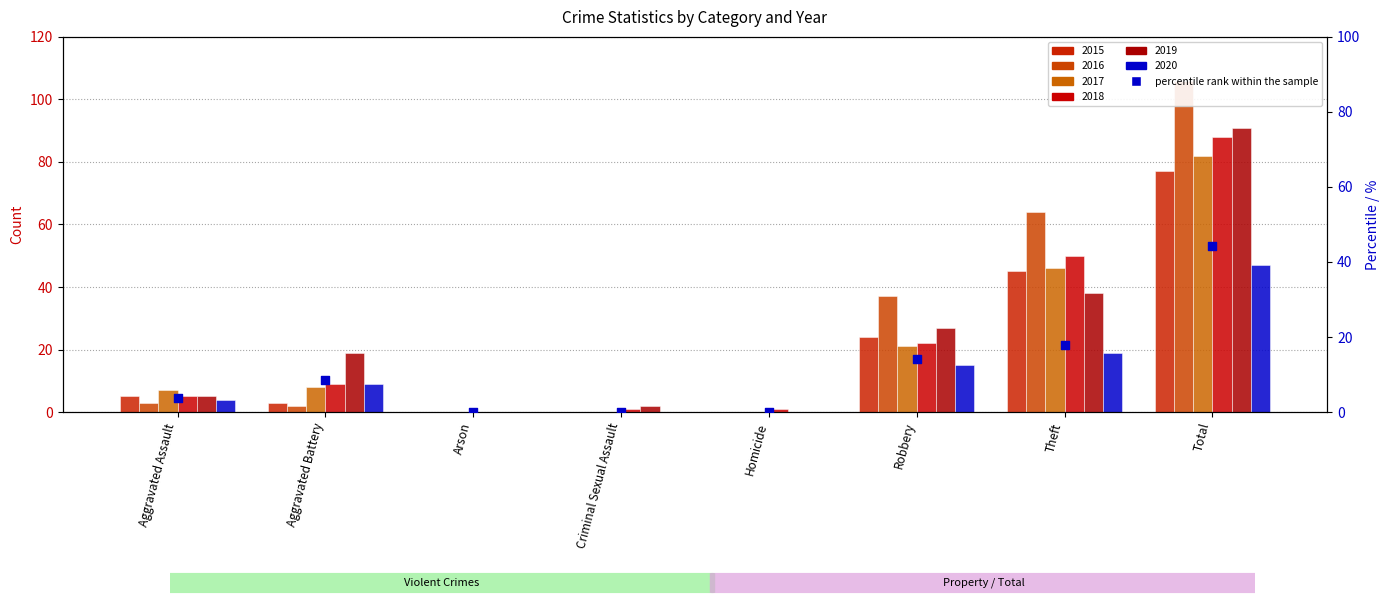

Which has a higher value, Homicide or Robbery?

Robbery